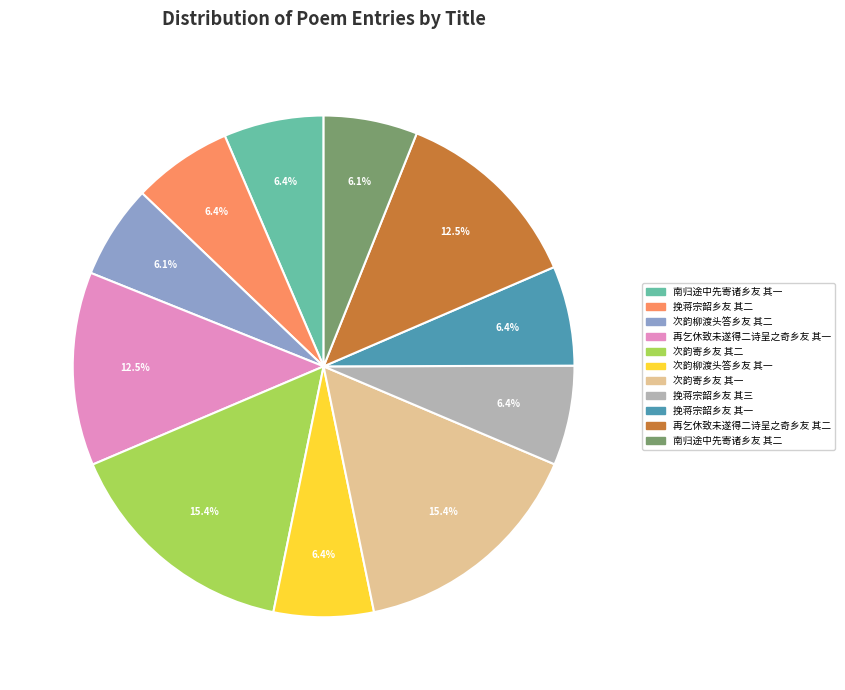

Approximately how many times larger is the value at 再乞休致未遂得二诗呈之奇乡友 其二 compared to 次韵寄乡友 其二?

0.8